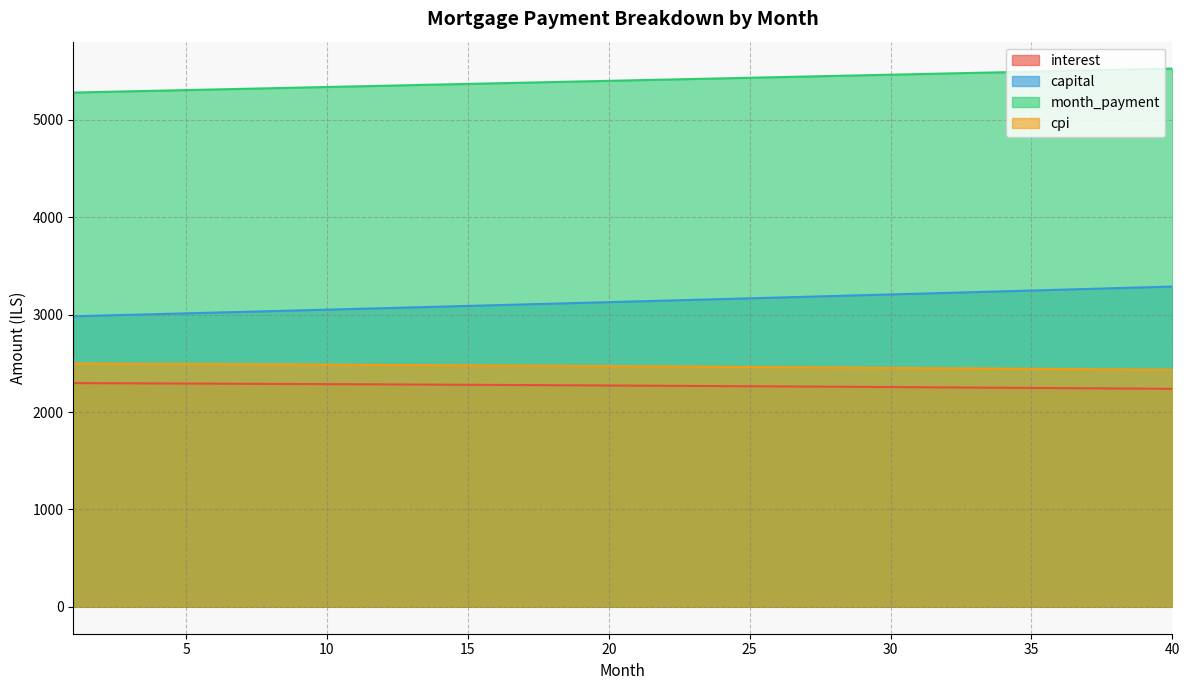

True or false: cpi and capital intersect in this chart.

False